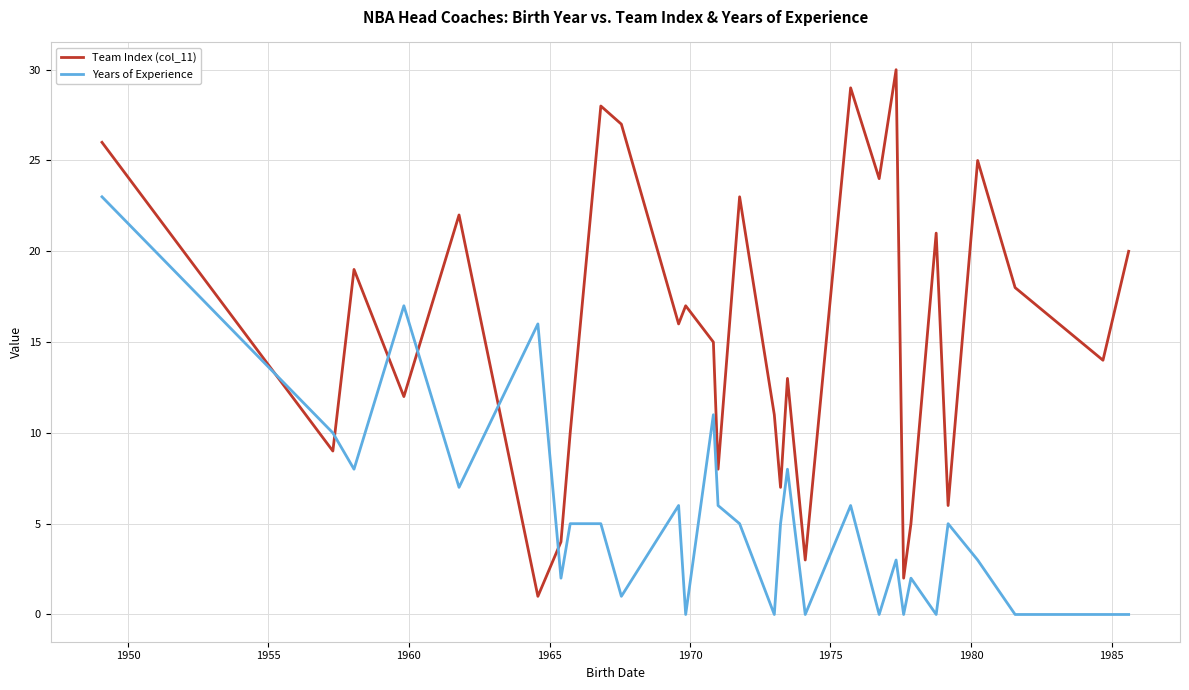

What is the maximum value for Years of Experience?

23